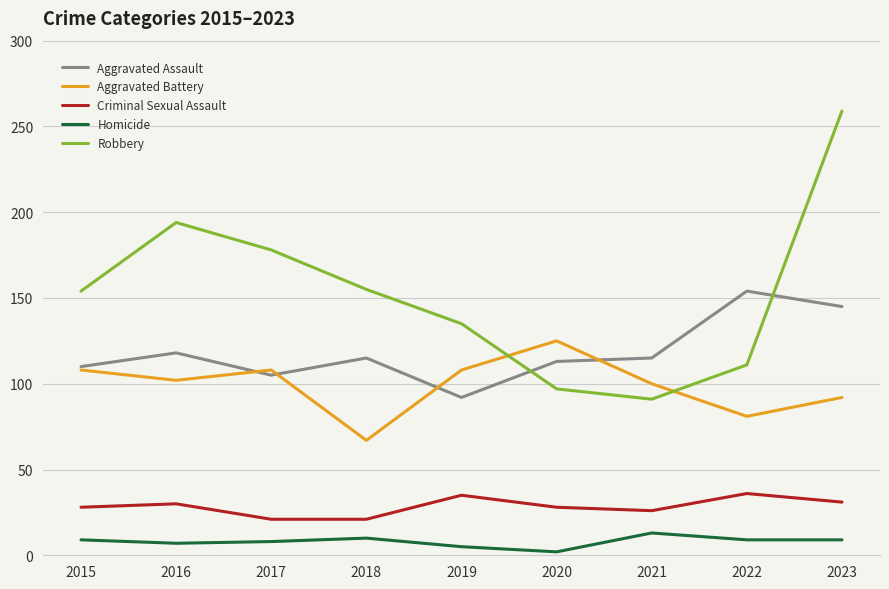

Does the chart display data point markers on the line(s)?

No